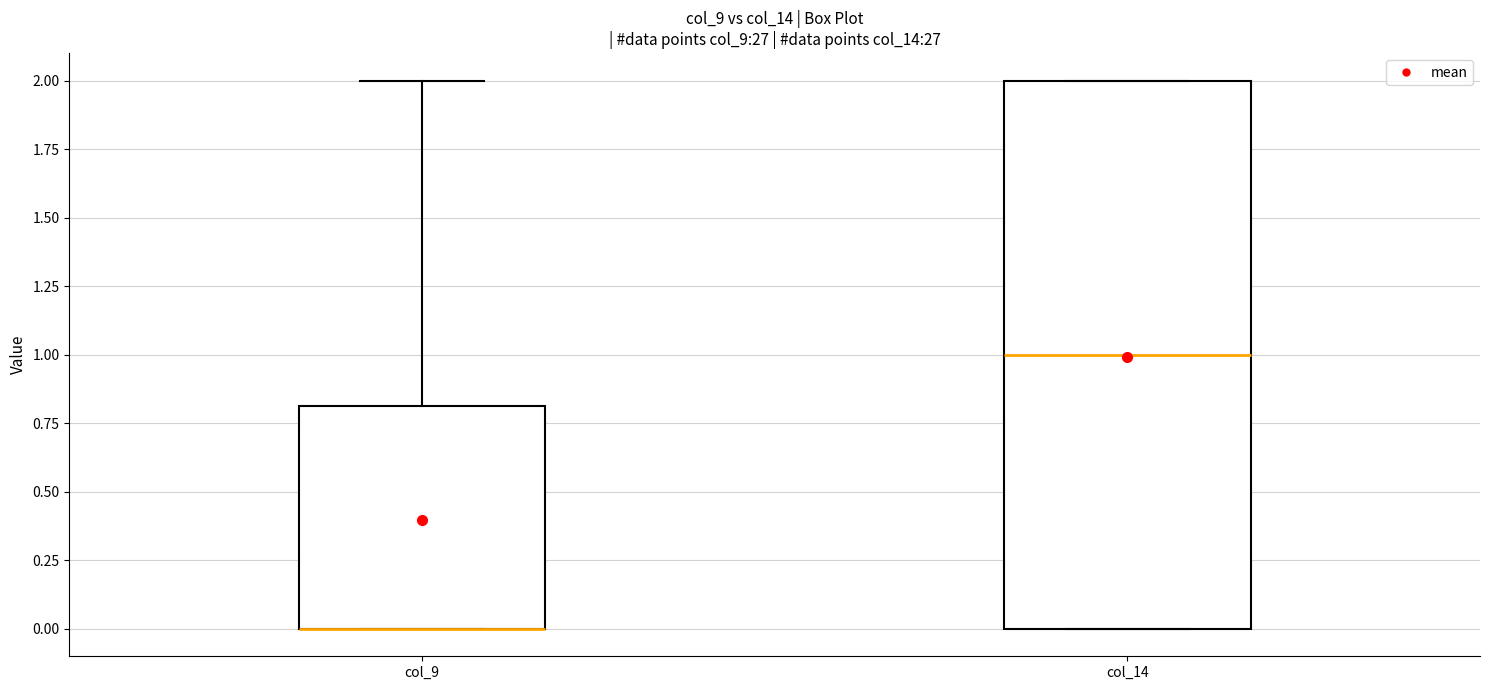

Which box is the tallest, from its lower edge to its upper edge?

col_14